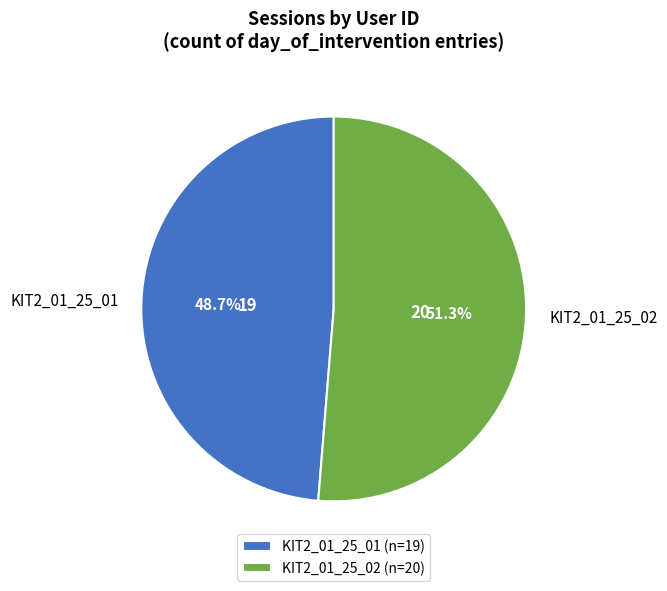

Which slice is the smallest?

KIT2_01_25_01